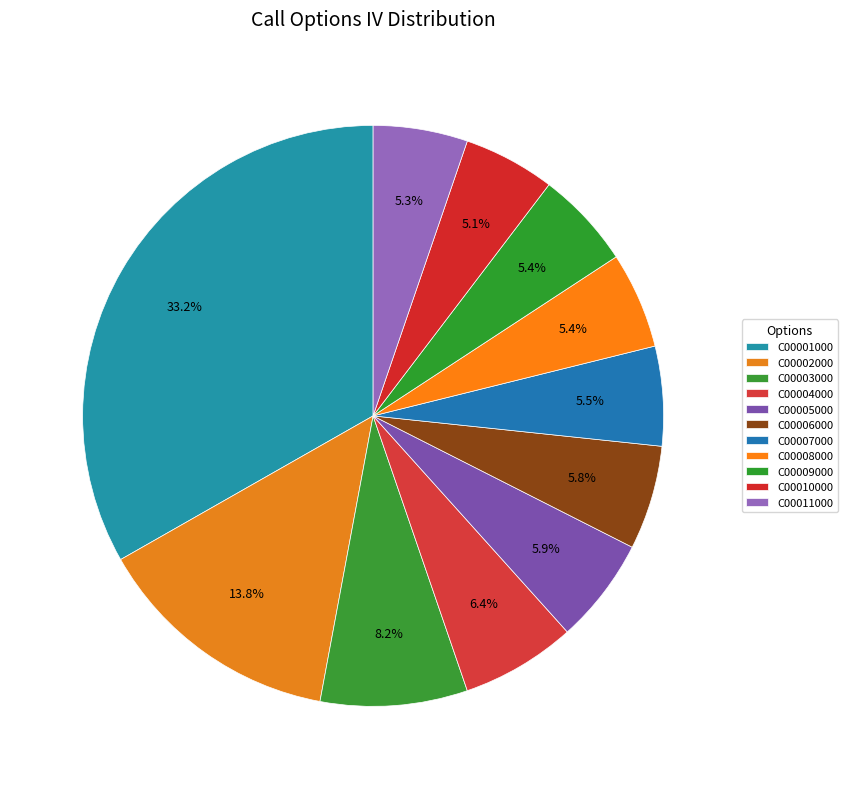

To the nearest percent, what is the difference between the largest and smallest slice percentages?

28%